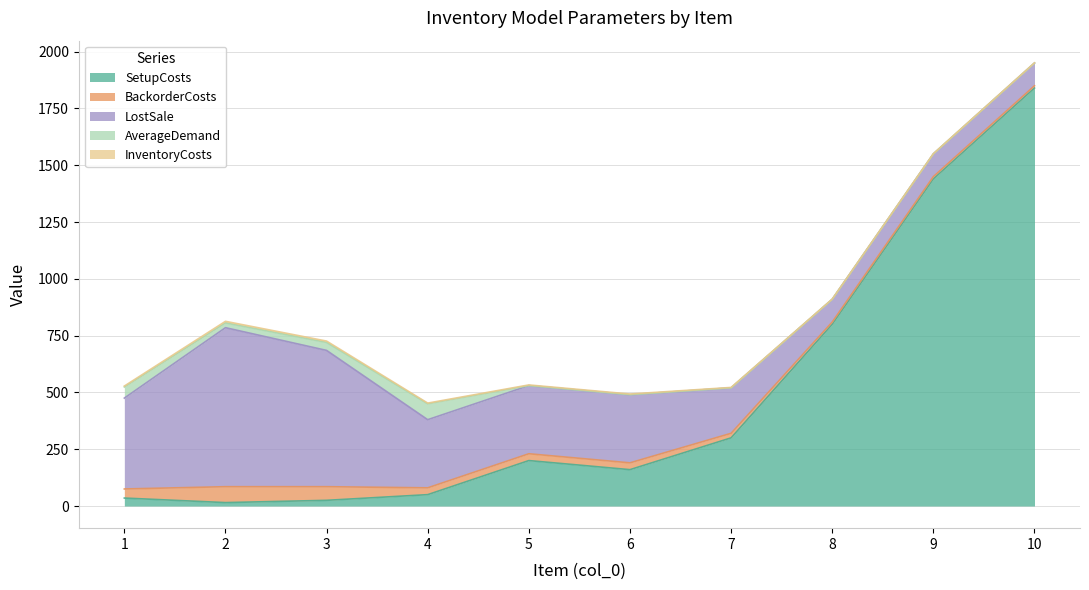

What is the value of the BackorderCosts point at the 5th from the left?

30